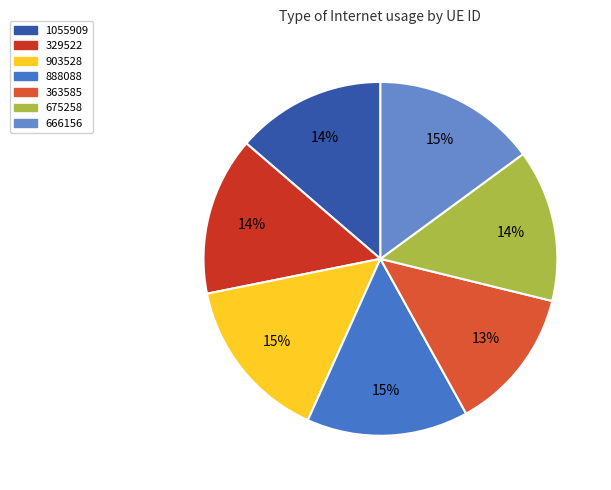

Is there any slice that represents more than half of the pie?

No